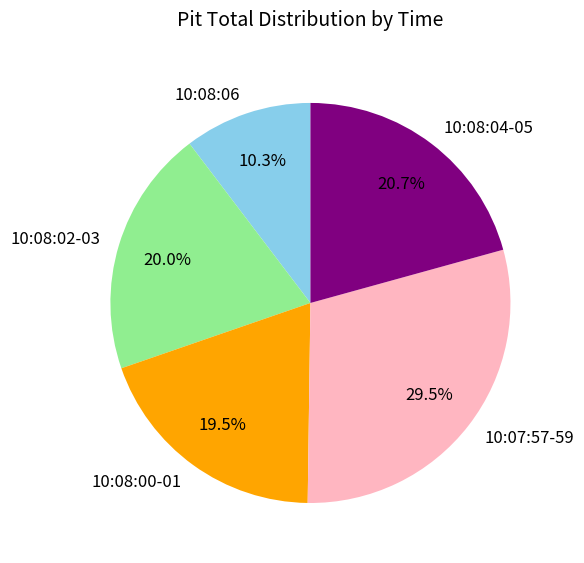

Which has a higher value, 10:07:57-59 or 10:08:06?

10:07:57-59